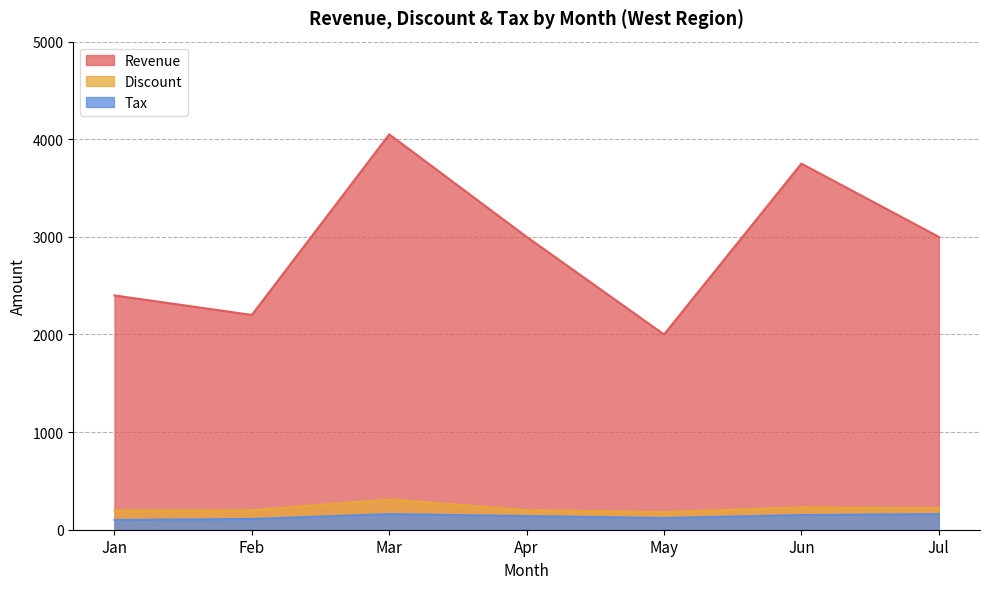

At which label is Revenue closest to 3025?

Apr